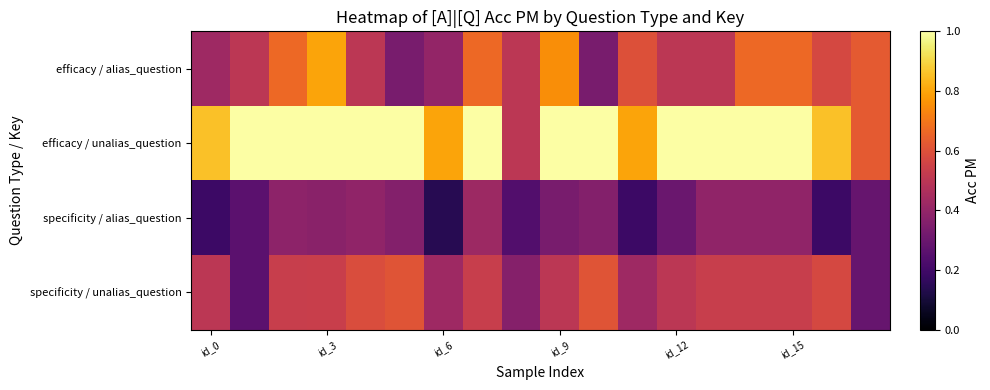

Rank the series by their maximum value, from highest to lowest.

efficacy / unalias_question, efficacy / alias_question, specificity / unalias_question, specificity / alias_question